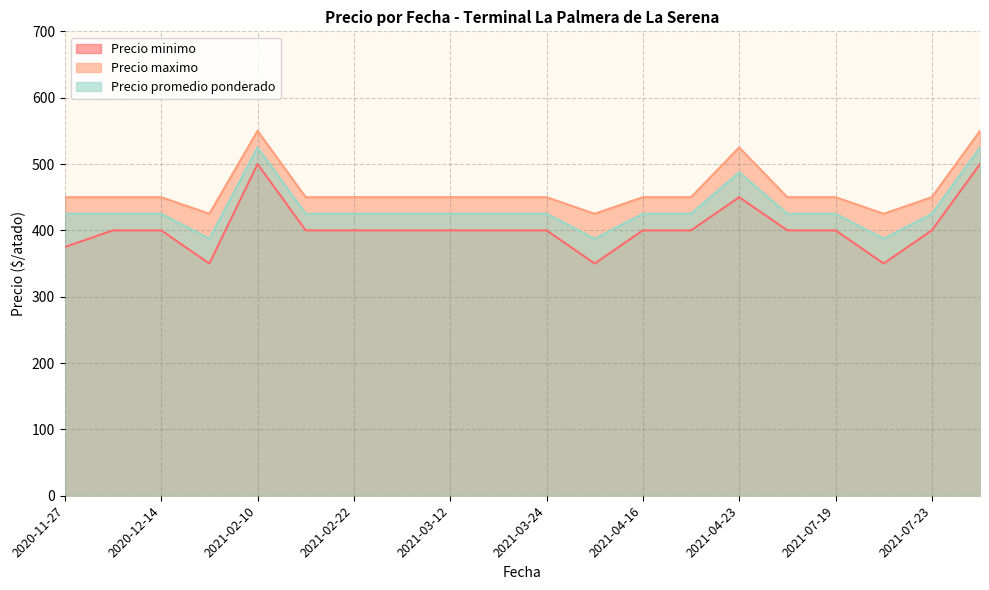

Which series has the widest spread of values?

Precio minimo